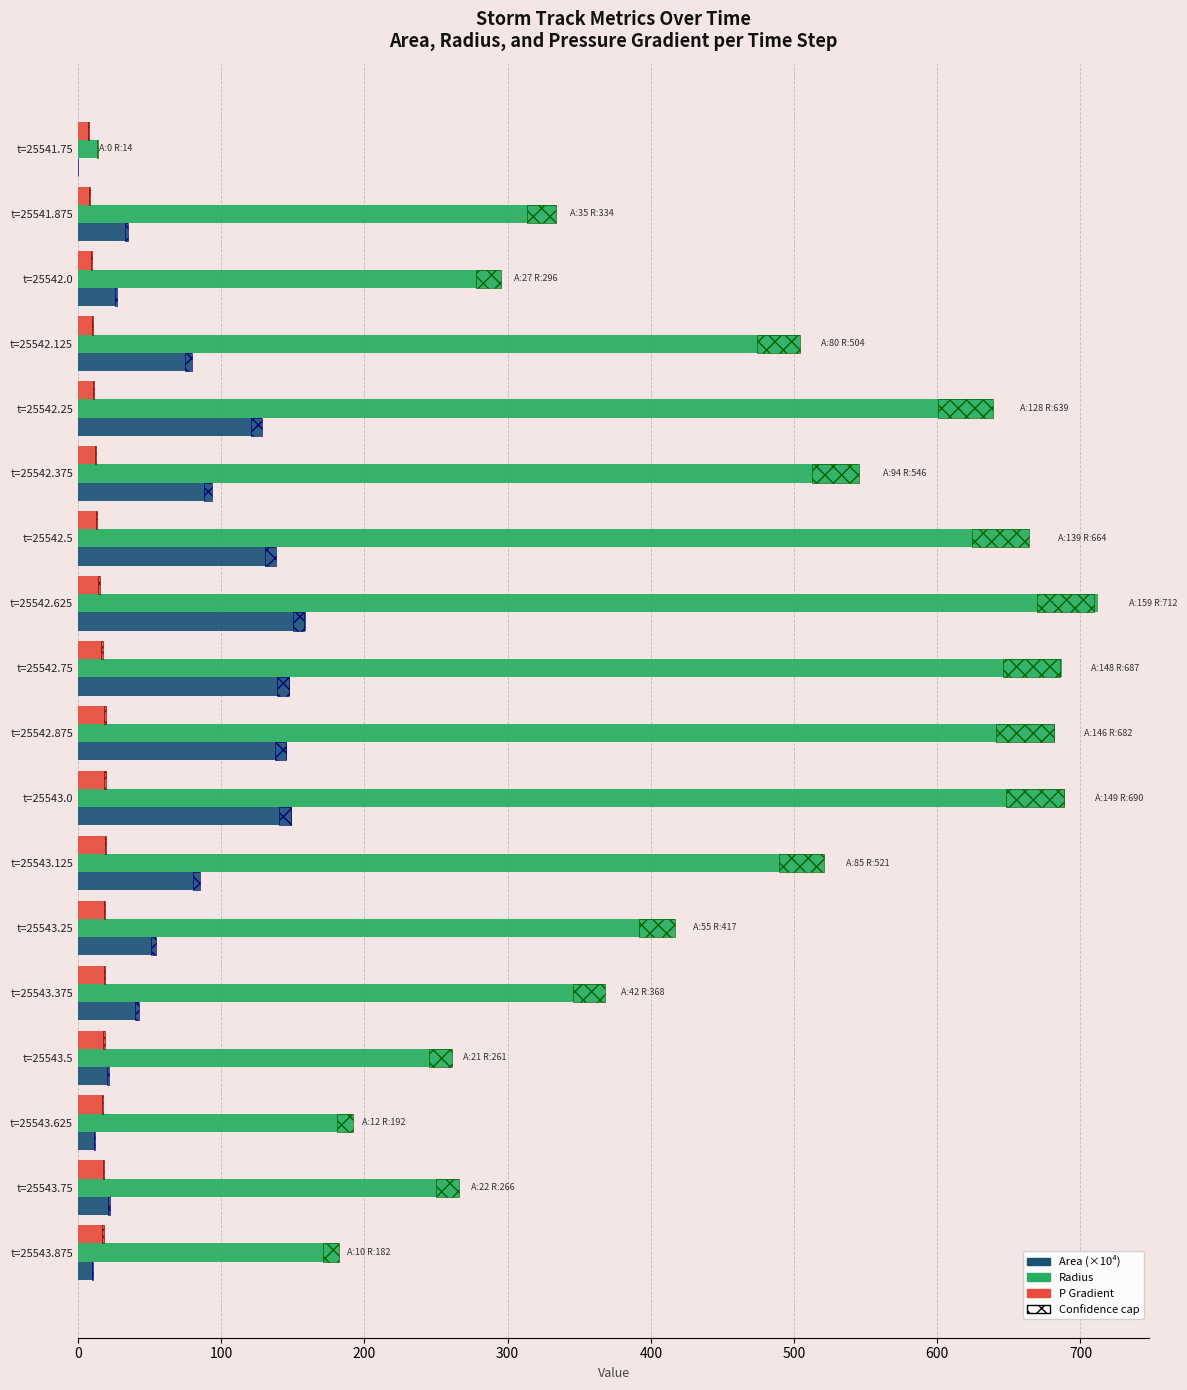

Which series changed the most between t=25543.0 and t=25543.375?

Radius